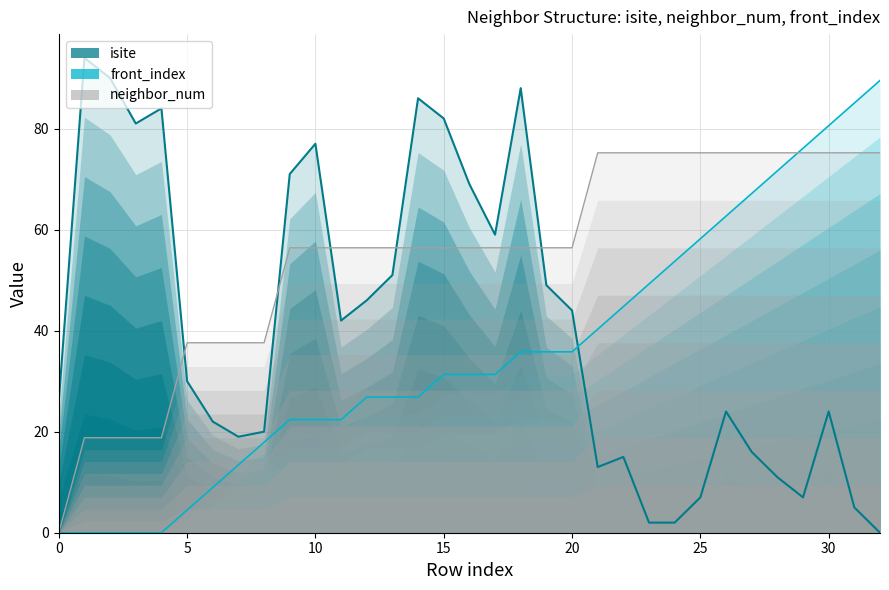

List the series in order of their overall mean, highest first.

neighbor_num, isite, front_index